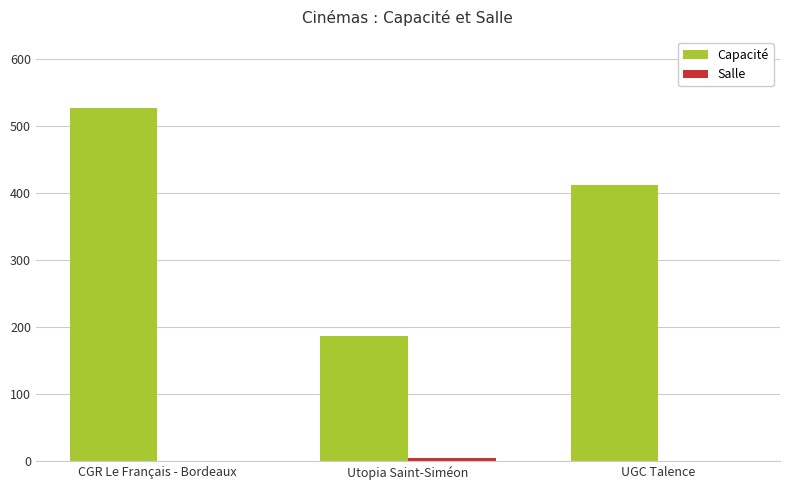

The value of Capacité at CGR Le Français - Bordeaux is 527. True or false?

True